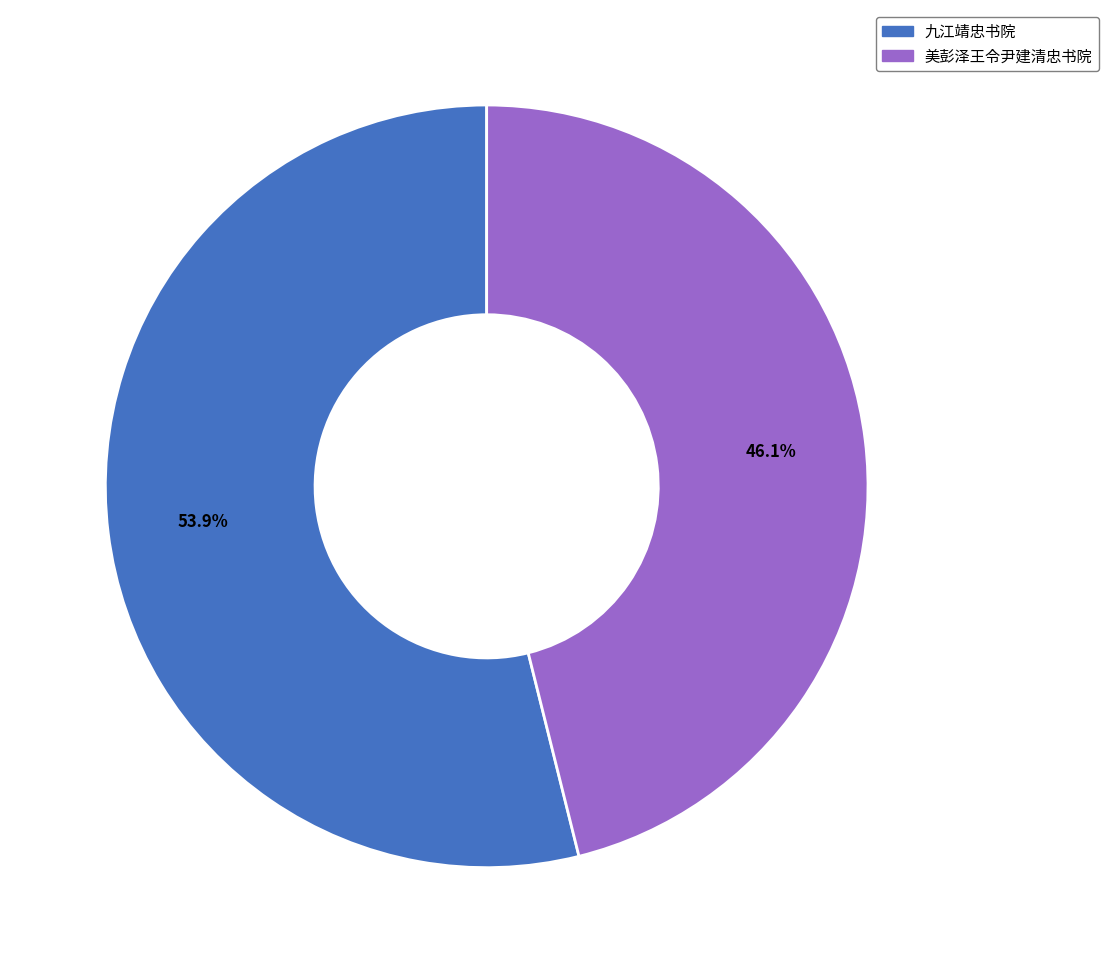

Combined, what portion of the pie is 九江靖忠书院 and 美彭泽王令尹建清忠书院?

100.0%